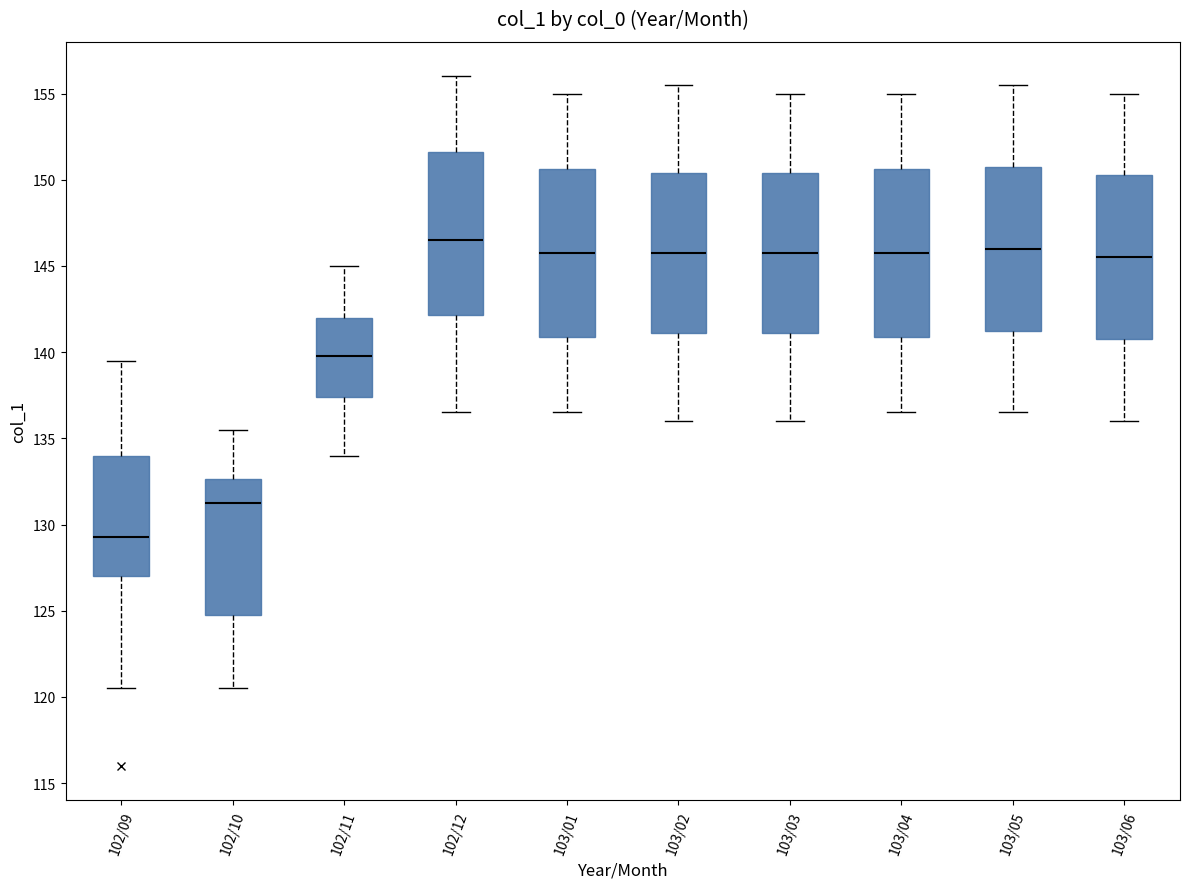

Reading left to right, read every box against the y-axis: the position of its median line, the range the box covers, and the ends of its whiskers. The values are not printed on the chart, so give them approximately, as read against the axis.

102/09: median 129.5, box 127.0 to 134.0, whiskers 120.5 to 139.5
102/10: median 131.5, box 125.0 to 132.5, whiskers 120.5 to 135.5
102/11: median 140.0, box 137.5 to 142.0, whiskers 134.0 to 145.0
102/12: median 146.5, box 142.0 to 151.5, whiskers 136.5 to 156.0
103/01: median 146.0, box 141.0 to 150.5, whiskers 136.5 to 155.0
103/02: median 146.0, box 141.0 to 150.5, whiskers 136.0 to 155.5
103/03: median 146.0, box 141.0 to 150.5, whiskers 136.0 to 155.0
103/04: median 146.0, box 141.0 to 150.5, whiskers 136.5 to 155.0
103/05: median 146.0, box 141.5 to 151.0, whiskers 136.5 to 155.5
103/06: median 145.5, box 141.0 to 150.5, whiskers 136.0 to 155.0